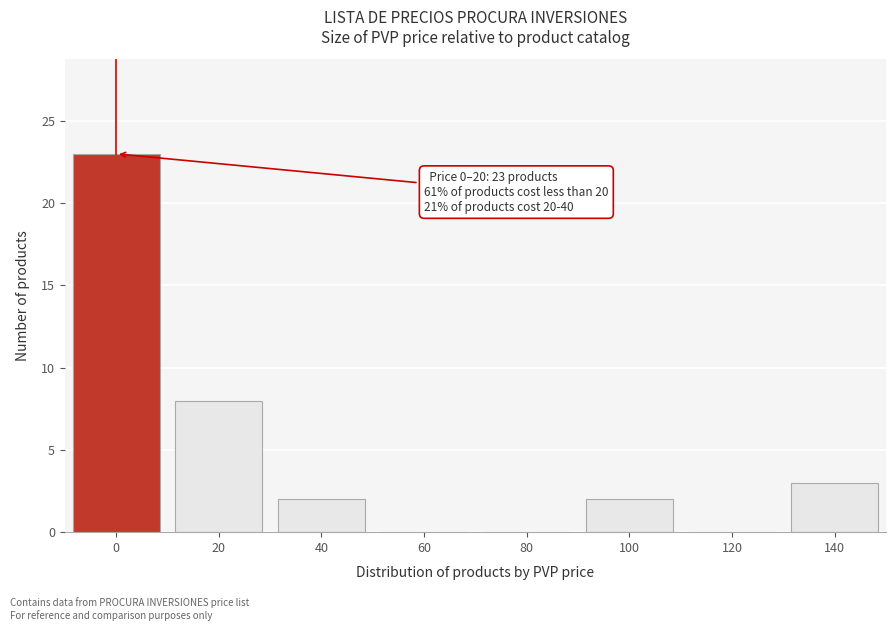

Reading left to right, list all the values displayed in this chart.

0=23	20=8	40=2	60=0	80=0	100=2	120=0	140=3